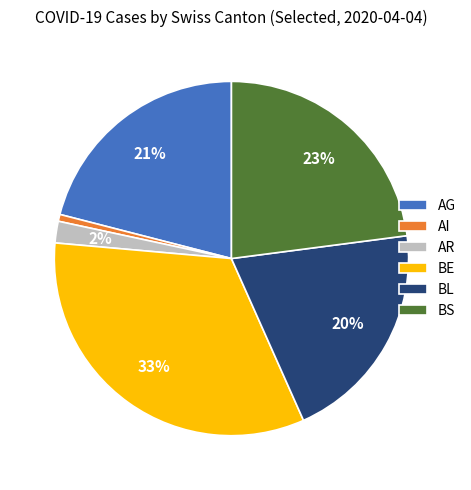

Between AR and BL, which is larger?

BL